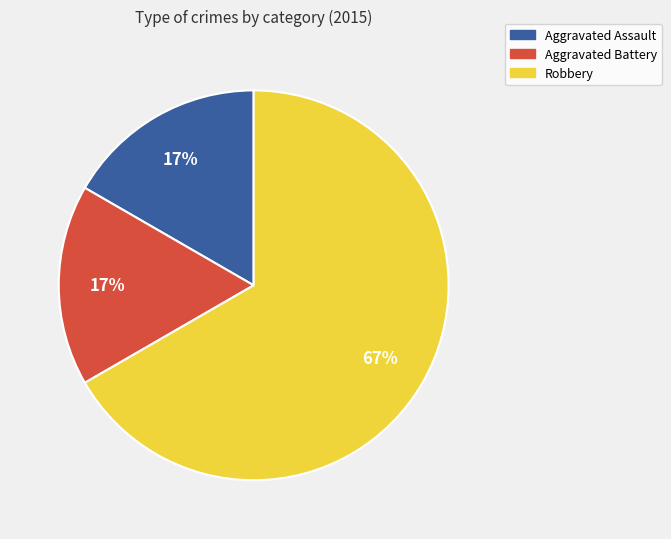

Which has a higher value, Robbery or Aggravated Battery?

Robbery